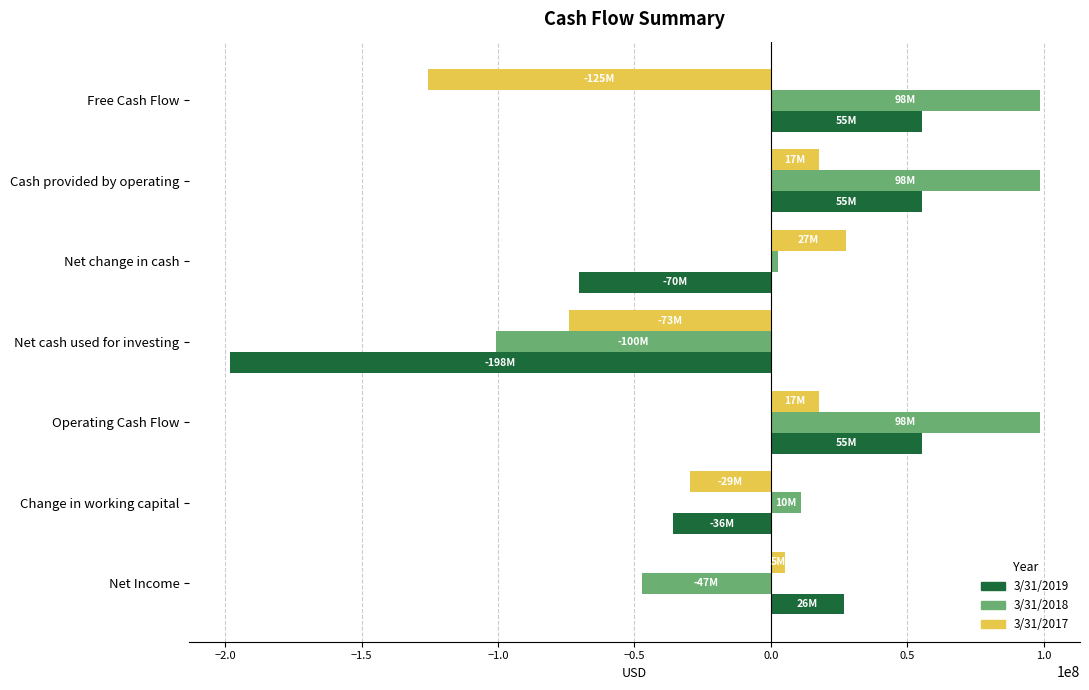

How many categories are shown in the chart?

7